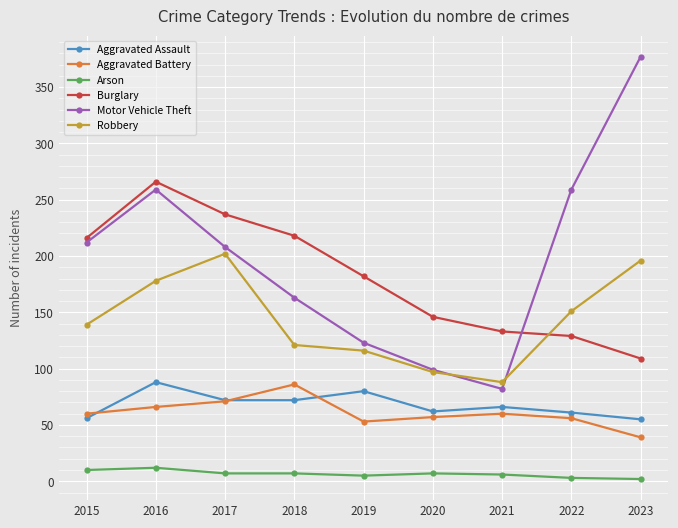

What is the difference between the maximum and second lowest values in the Motor Vehicle Theft series?

278